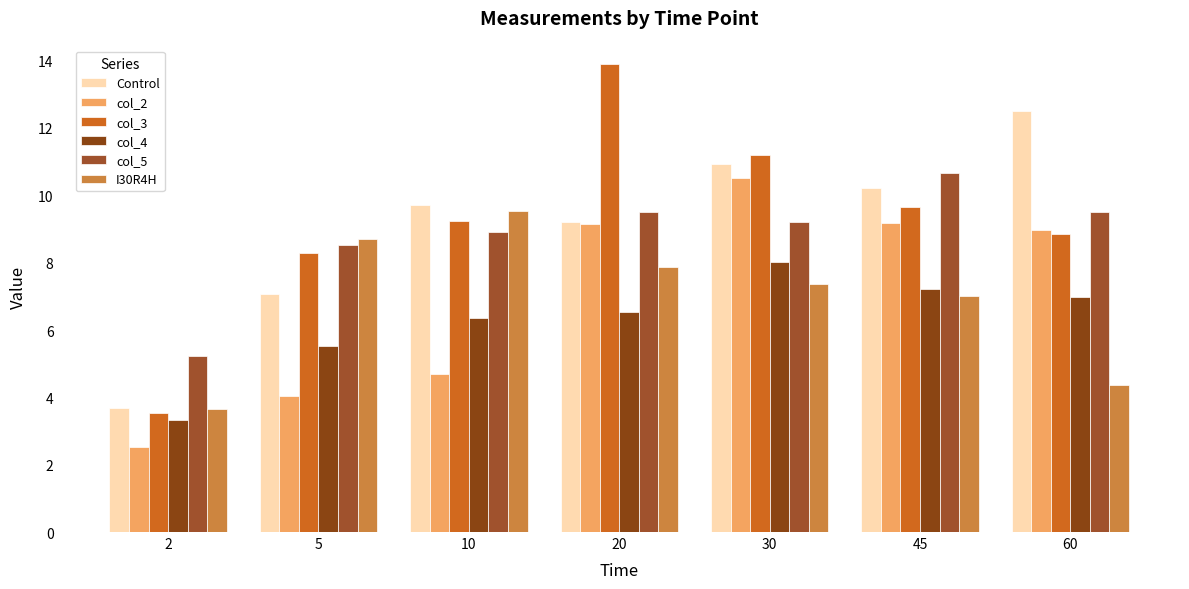

What is the average value of the I30R4H series?

6.9